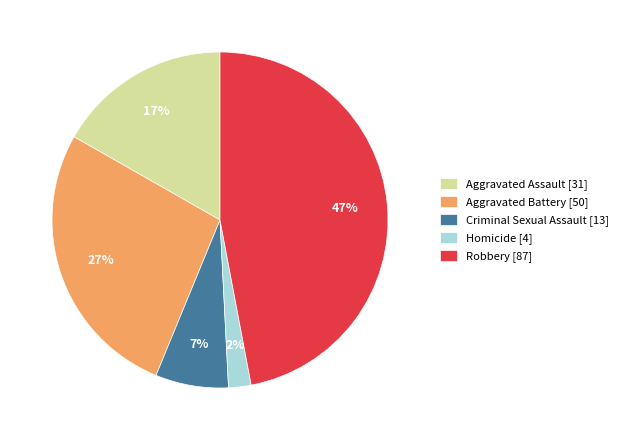

What is the largest slice in the pie chart?

Robbery